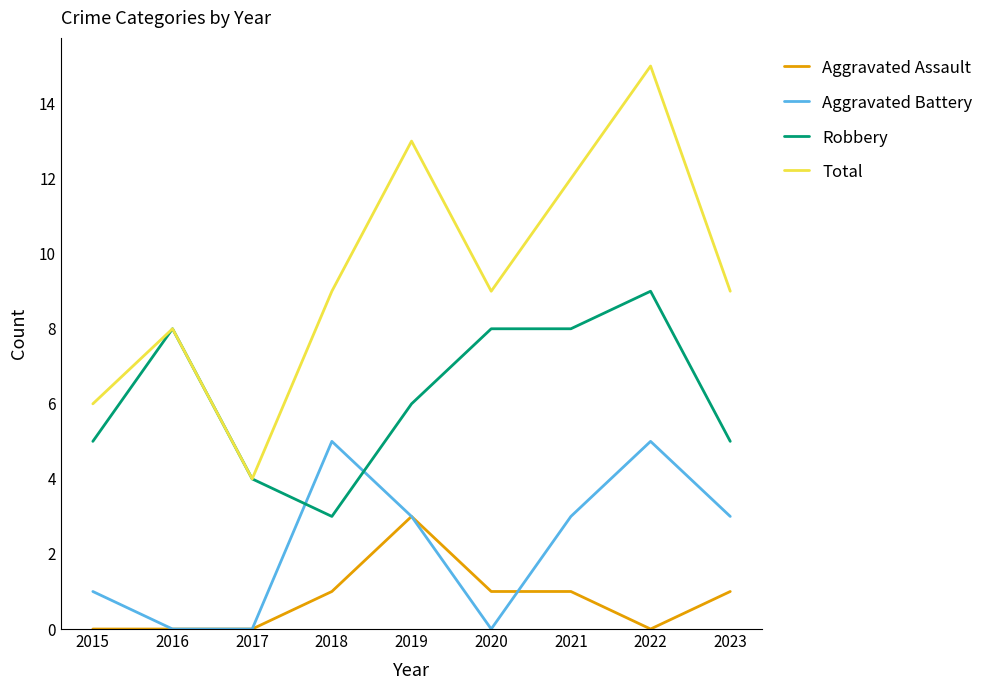

What is the spread (max minus min) of values at 2020?

9